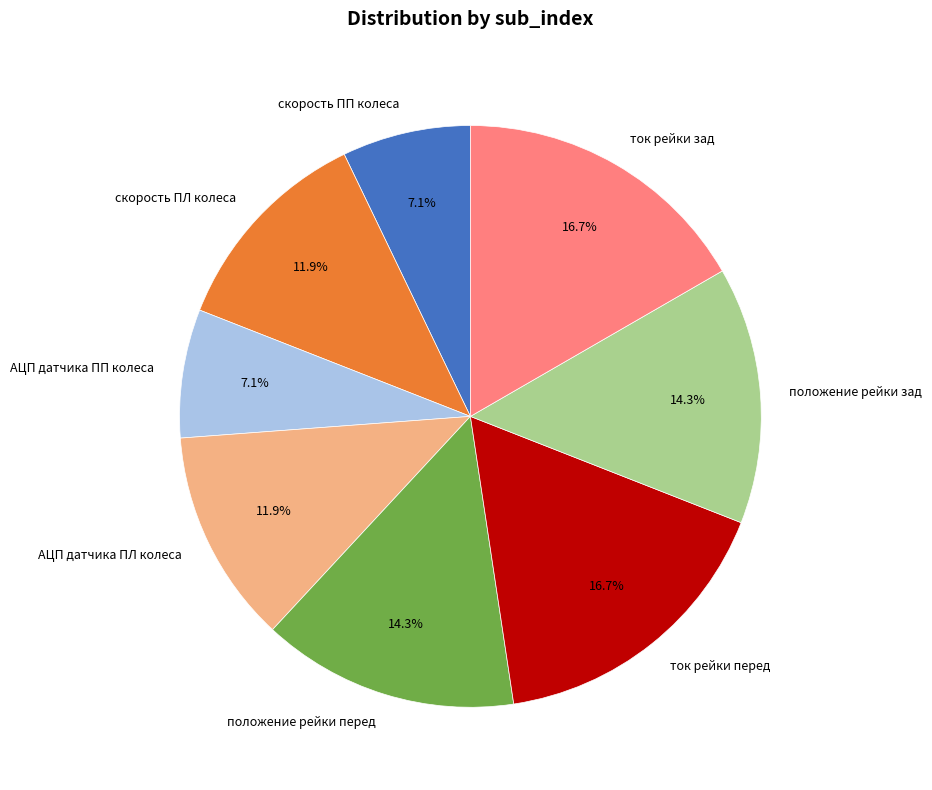

To the nearest percent, what is the average slice percentage?

12%